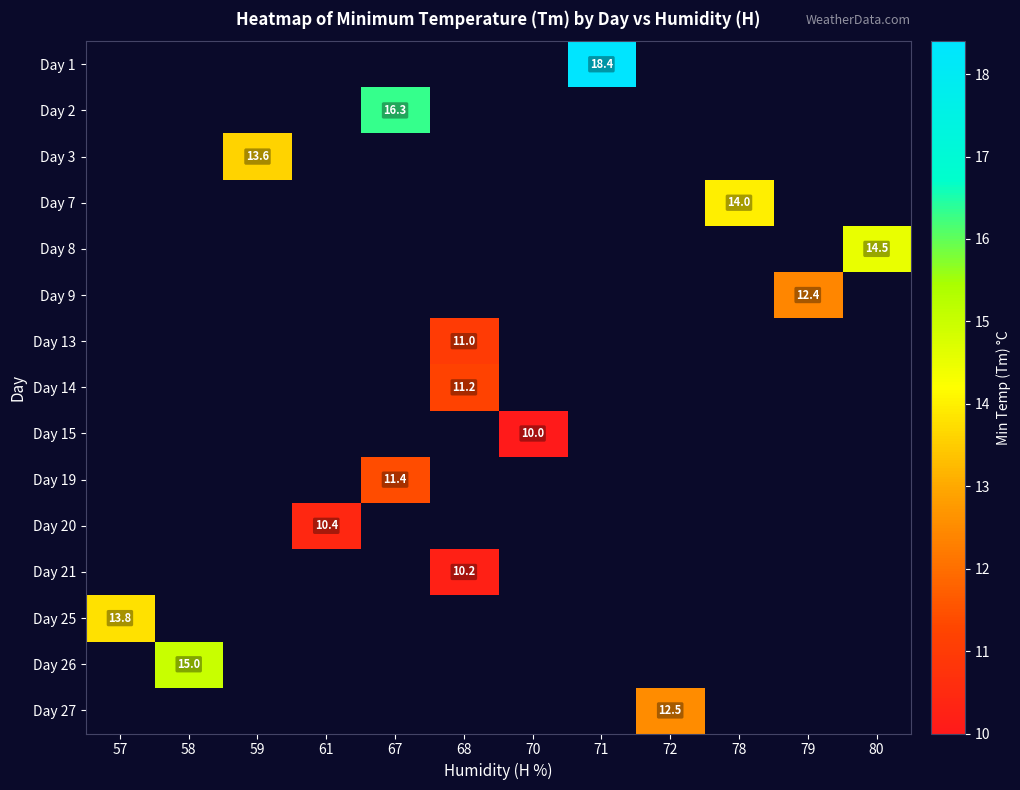

Is it true that Day 19 equals 18.2 at 67?

False